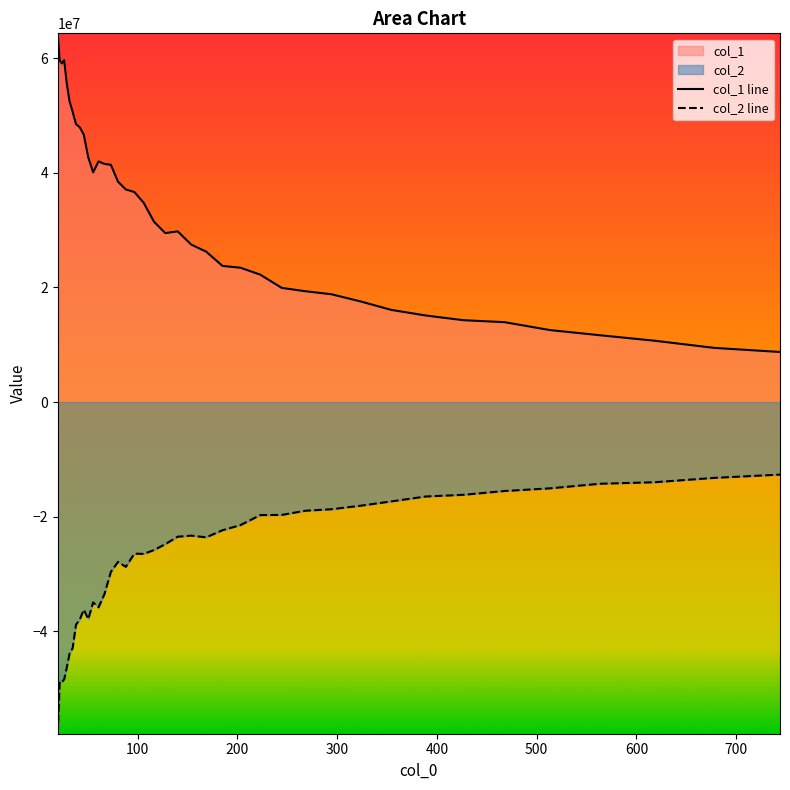

Which series has the largest total across all categories?

col_1 line